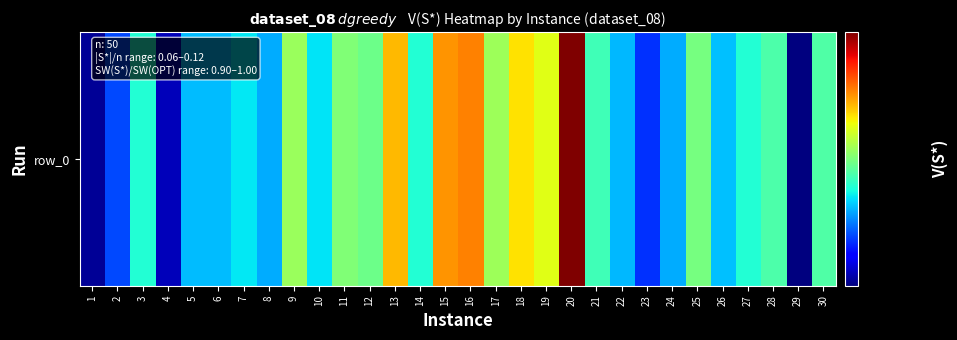

Is it true that the value at 10 is 126.5?

False